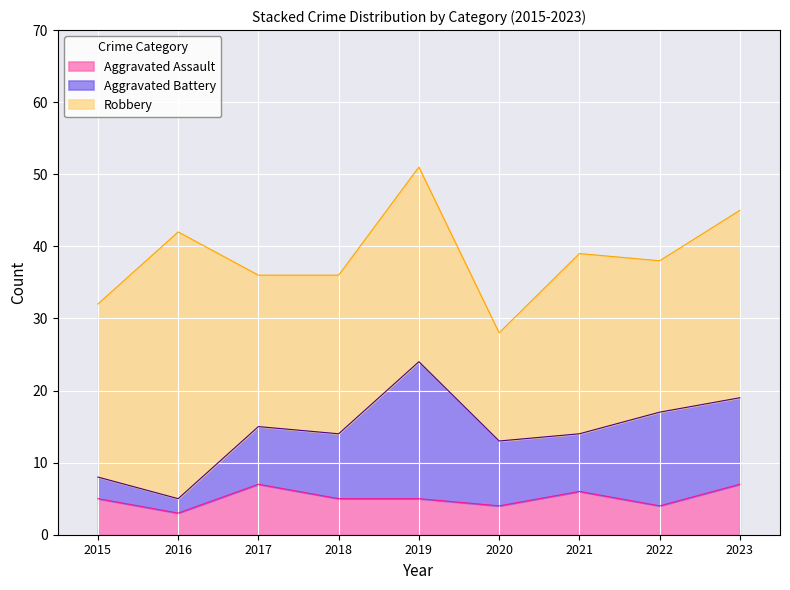

List the labels in order of Aggravated Assault value, smallest first.

2016, 2020, 2022, 2015, 2018, 2019, 2021, 2017, 2023